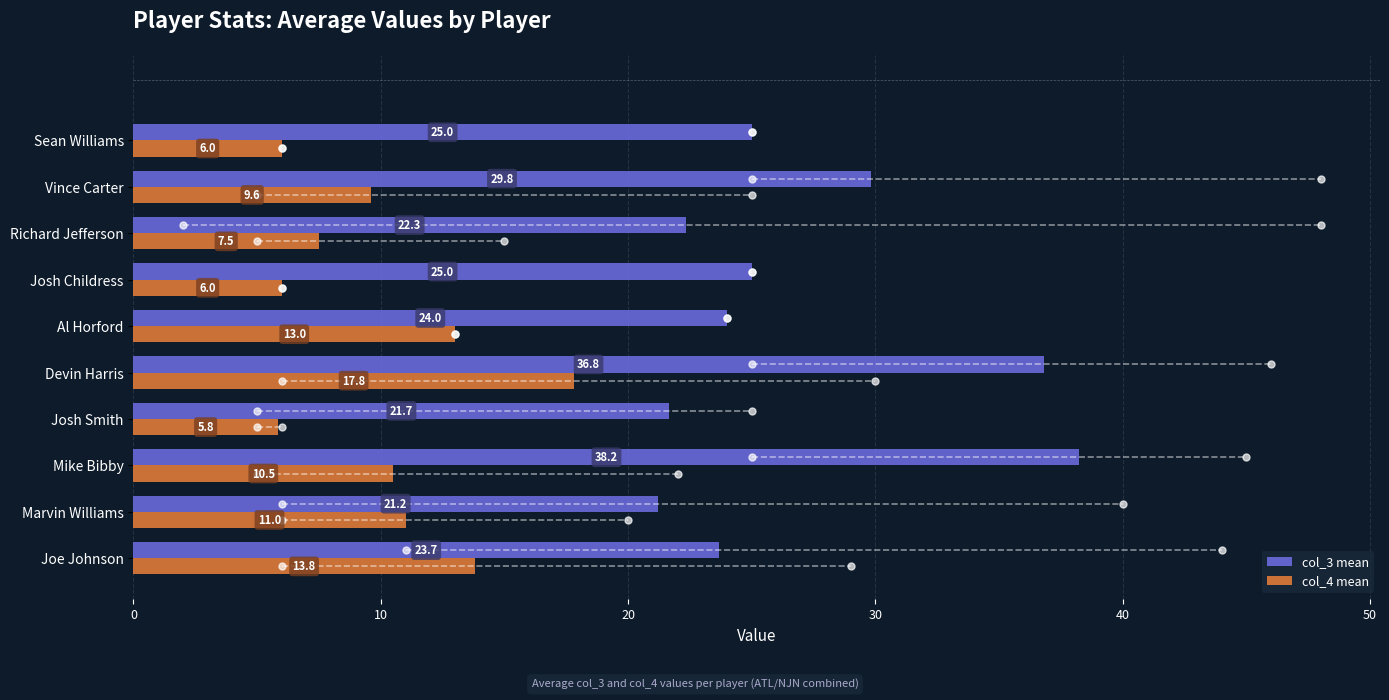

What is the sum of all col_4 mean values?

101.0